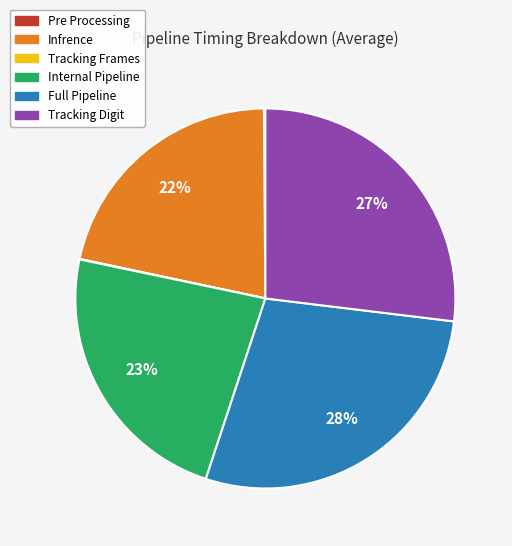

Which slice is the largest?

Full Pipeline